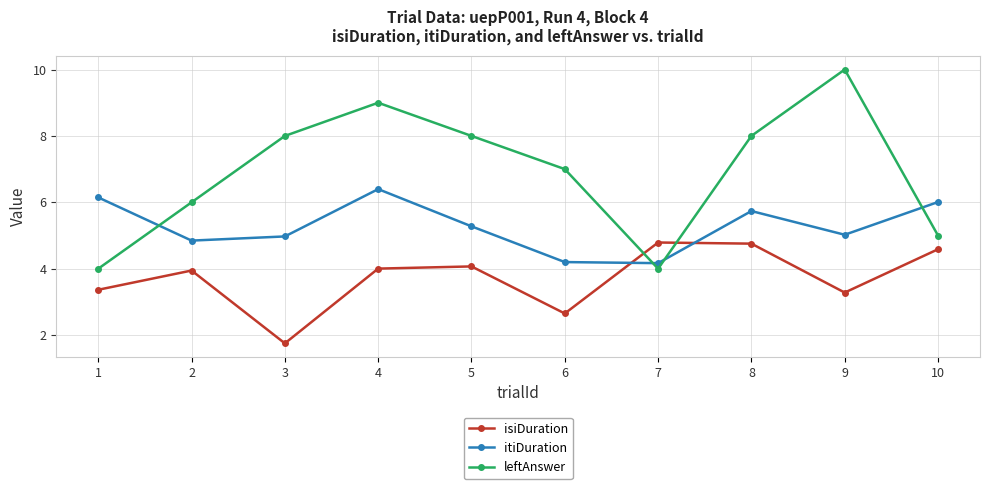

Reading left to right, what are all the values shown in this chart?

isiDuration: 1=3.4	2=3.9	3=1.8	4=4.0	5=4.1	6=2.7	7=4.8	8=4.8	9=3.3	10=4.6
itiDuration: 1=6.1	2=4.8	3=5.0	4=6.4	5=5.3	6=4.2	7=4.2	8=5.7	9=5.0	10=6.0
leftAnswer: 1=4.0	2=6.0	3=8.0	4=9.0	5=8.0	6=7.0	7=4.0	8=8.0	9=10.0	10=5.0